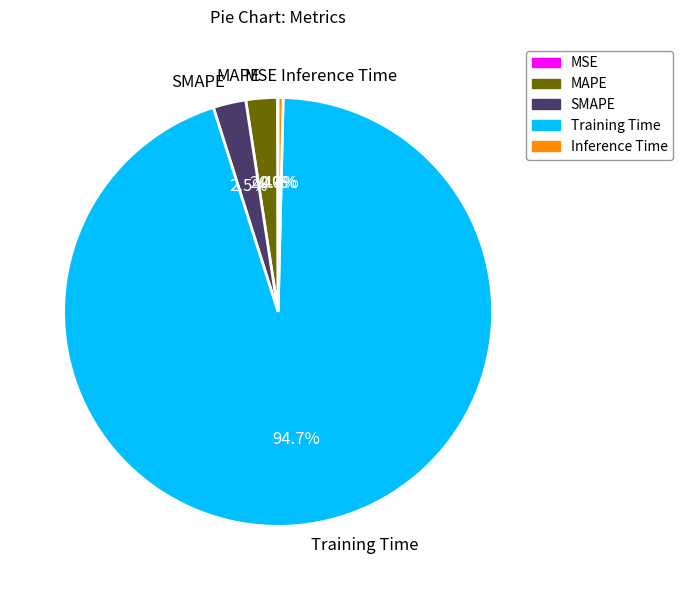

Which category has the biggest portion of the pie?

Training Time